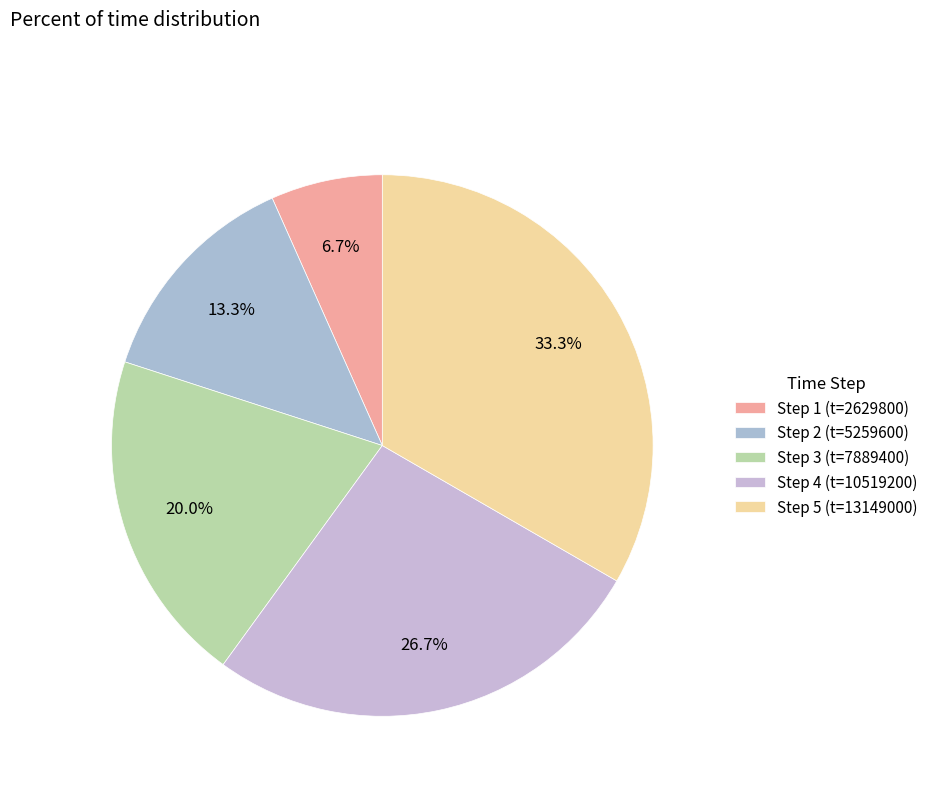

How many slices are in this pie chart?

5